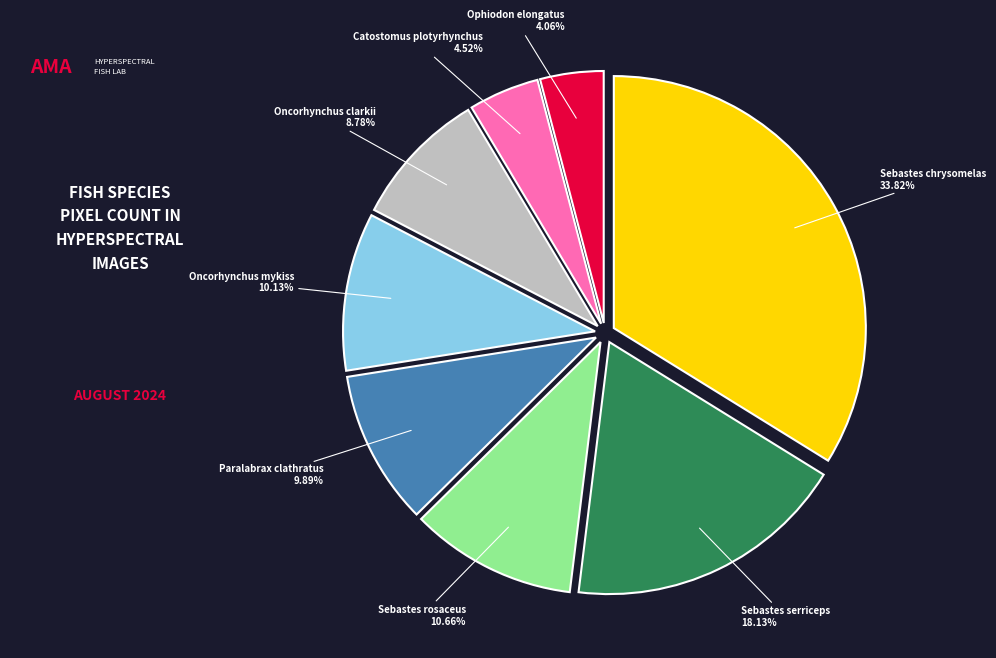

Is Paralabrax clathratus the majority of the pie?

No